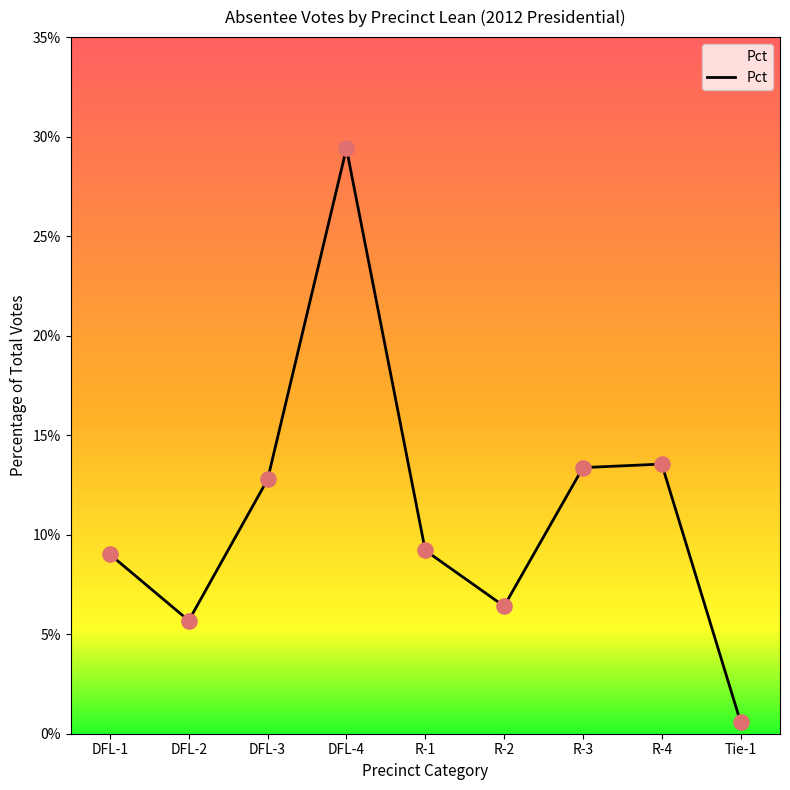

Which has a higher value, DFL-1 or DFL-4?

DFL-4